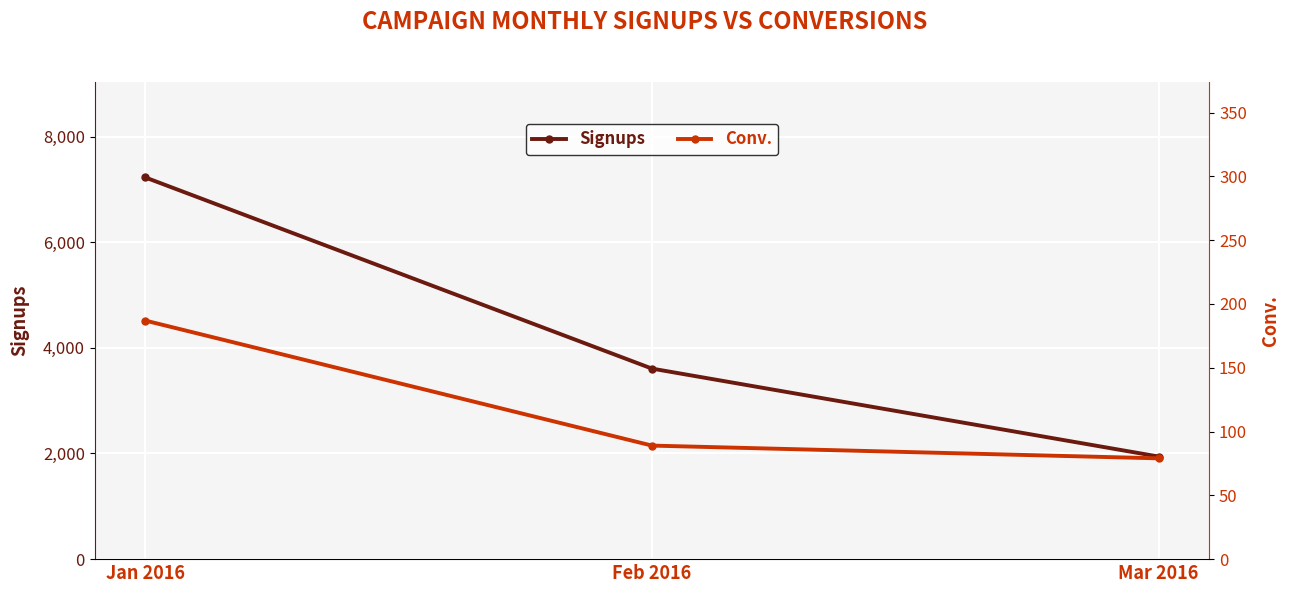

What is the average value of the Conv. series?

118